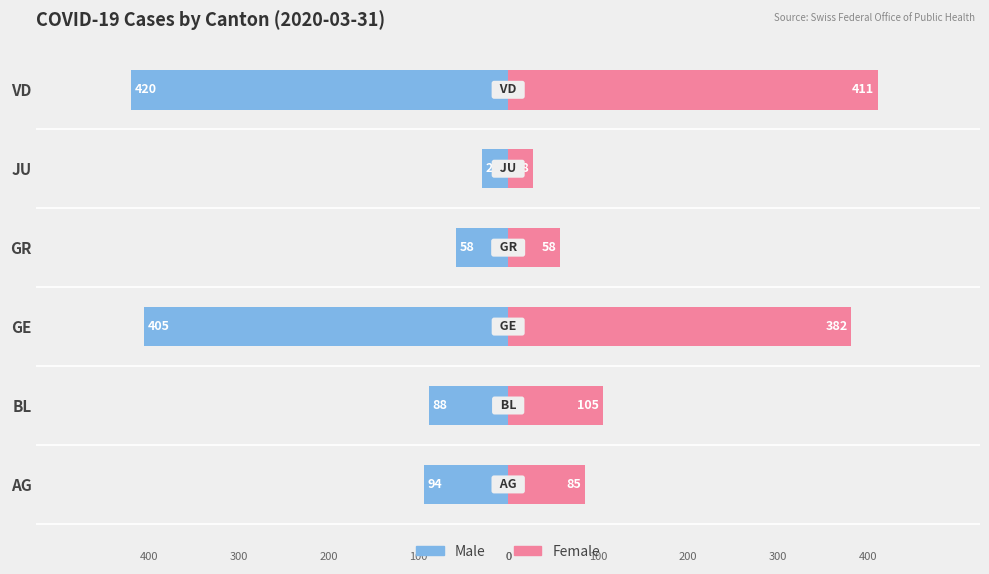

Which has a higher value, JU or GR?

JU